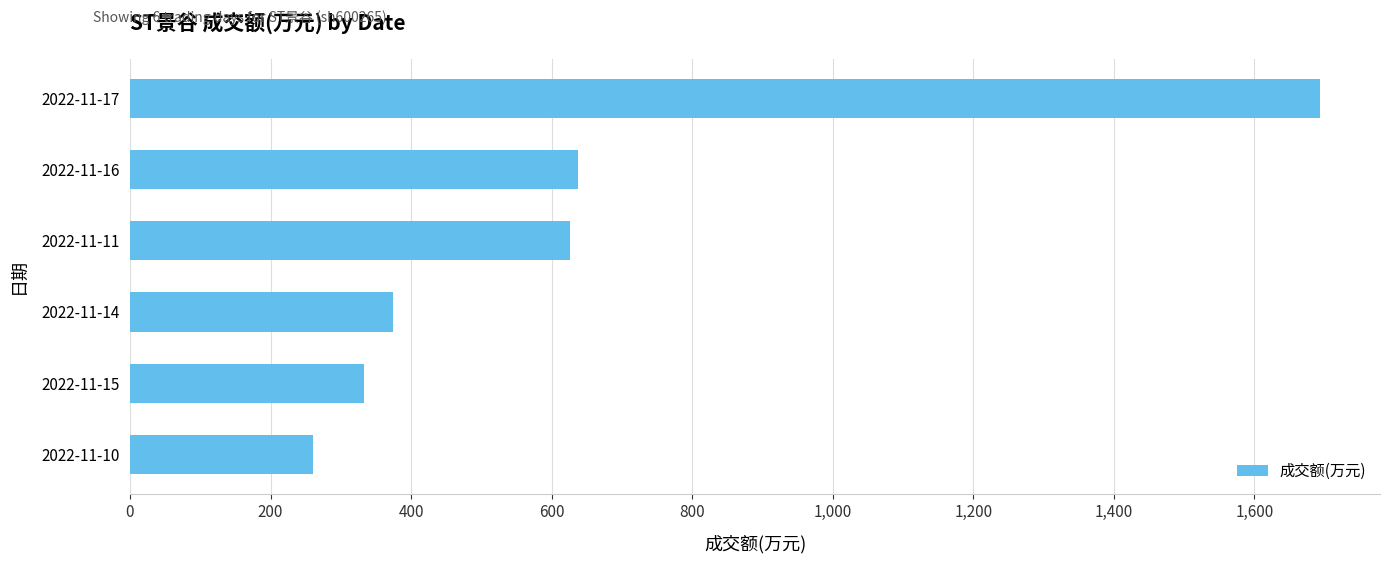

Count the number of data series in this chart.

1